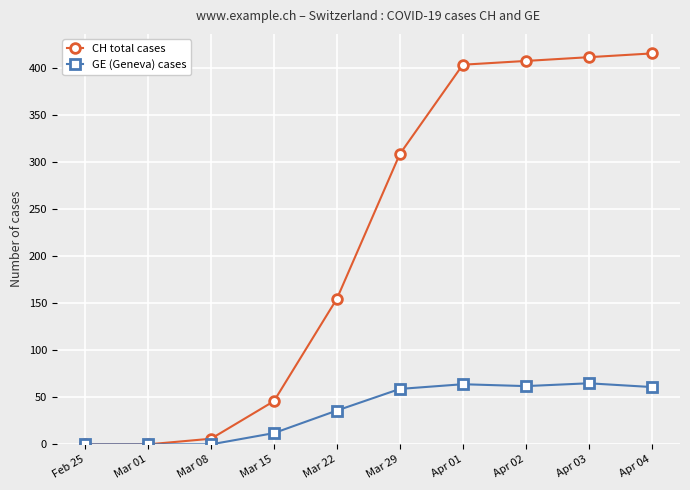

What is the total value across all series at Apr 04?

477